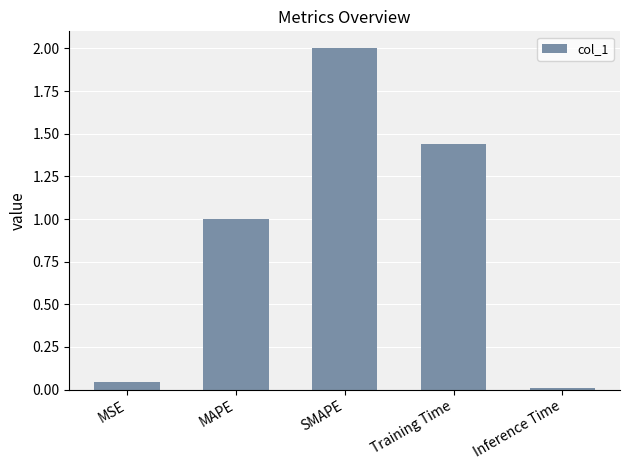

At which category does the chart reach its peak across all series?

SMAPE